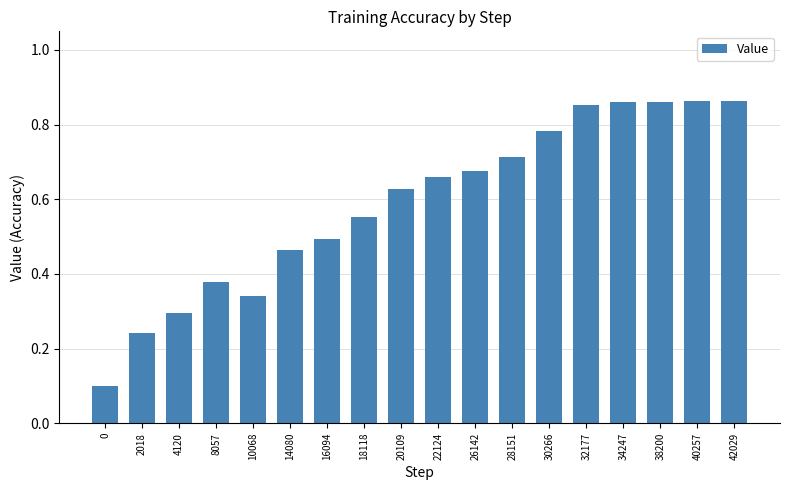

The chart shows a value of 0.5 at 14080. True or false?

True